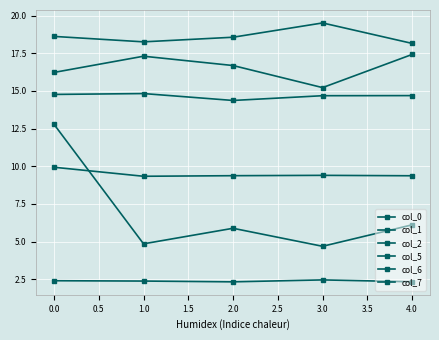

Reading left to right, extract all data points from this chart.

col_0: 18.6	18.3	18.6	19.5	18.2
col_1: 9.9	9.3	9.4	9.4	9.4
col_2: 2.4	2.4	2.3	2.5	2.3
col_5: 16.2	17.3	16.7	15.2	17.4
col_6: 12.8	4.9	5.9	4.7	6.1
col_7: 14.8	14.8	14.4	14.7	14.7